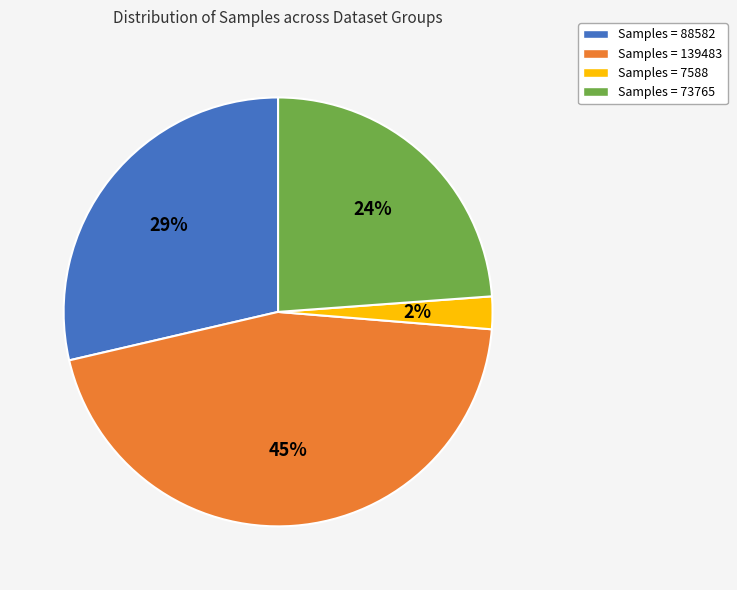

Is there a majority slice in this chart?

No